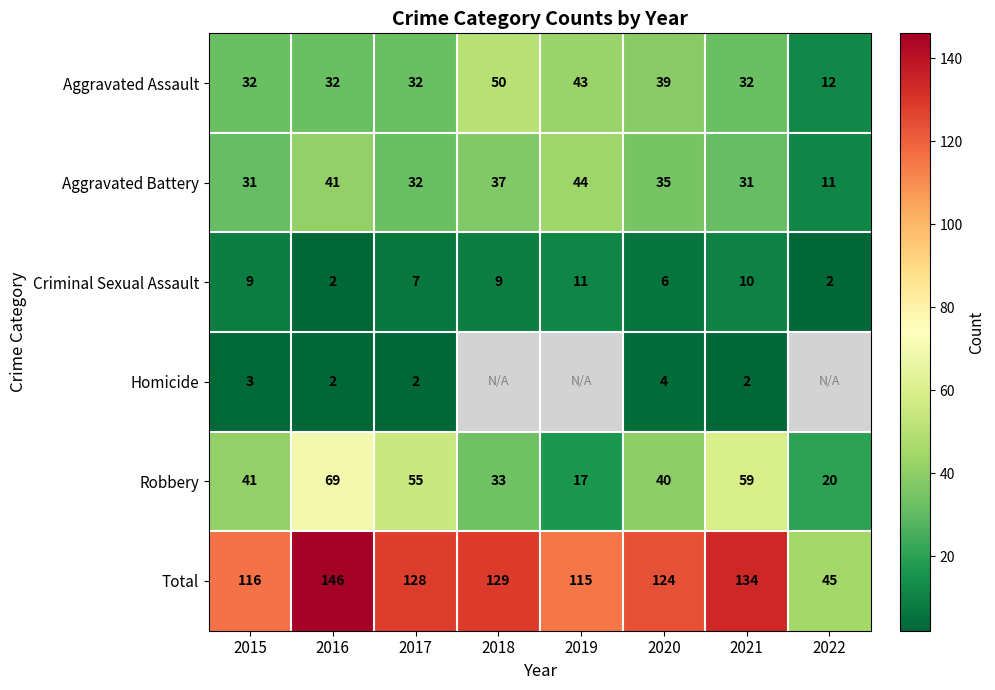

Which label corresponds to the smallest value in the chart?

2016